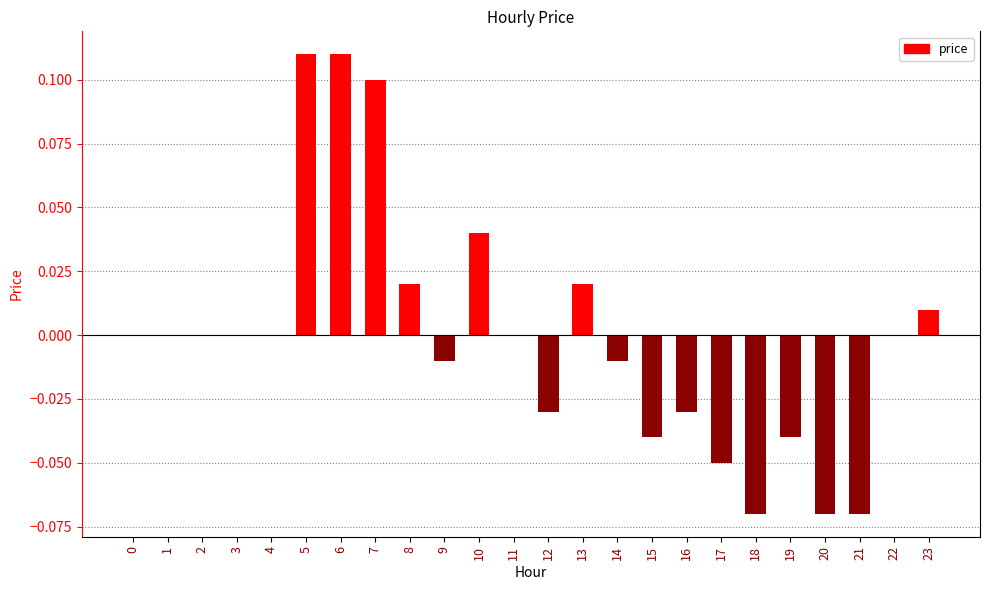

True or false: the data shows 0.0 at 3.

True